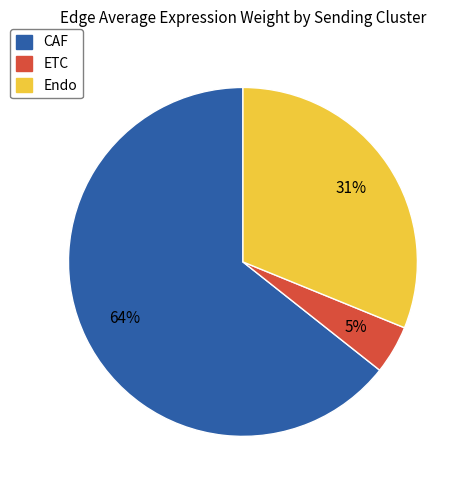

What percentage is the Endo slice, to the nearest percent?

31%